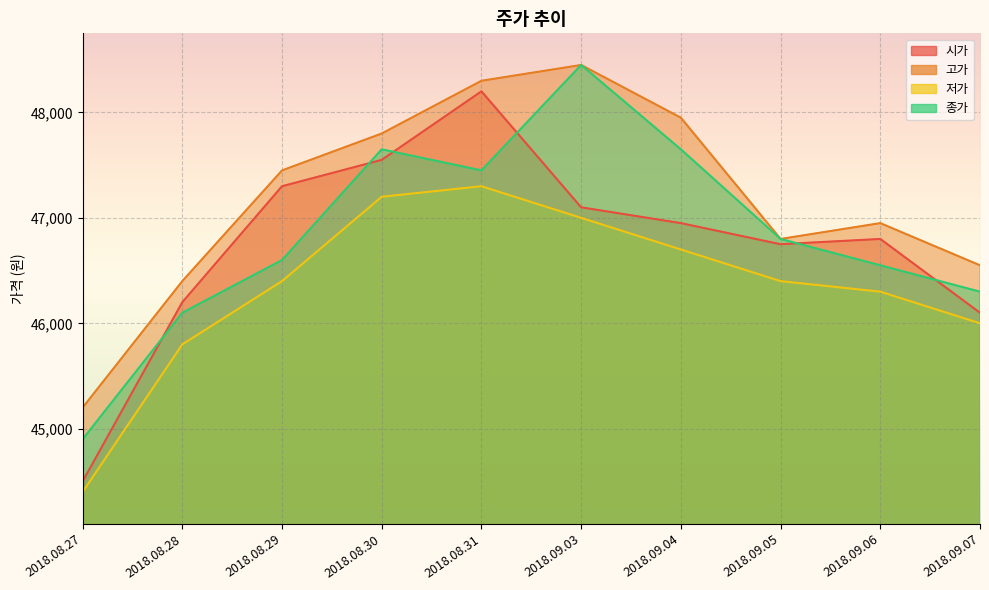

Rank the series by their maximum value, from lowest to highest.

저가, 시가, 고가, 종가